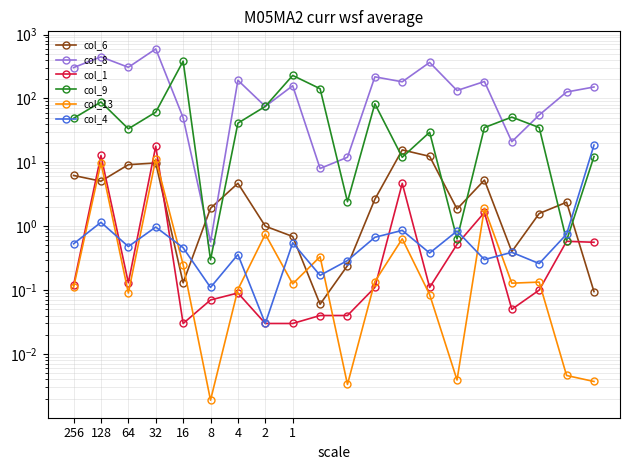

Where do col_8 and col_9 first cross each other?

32 and 16